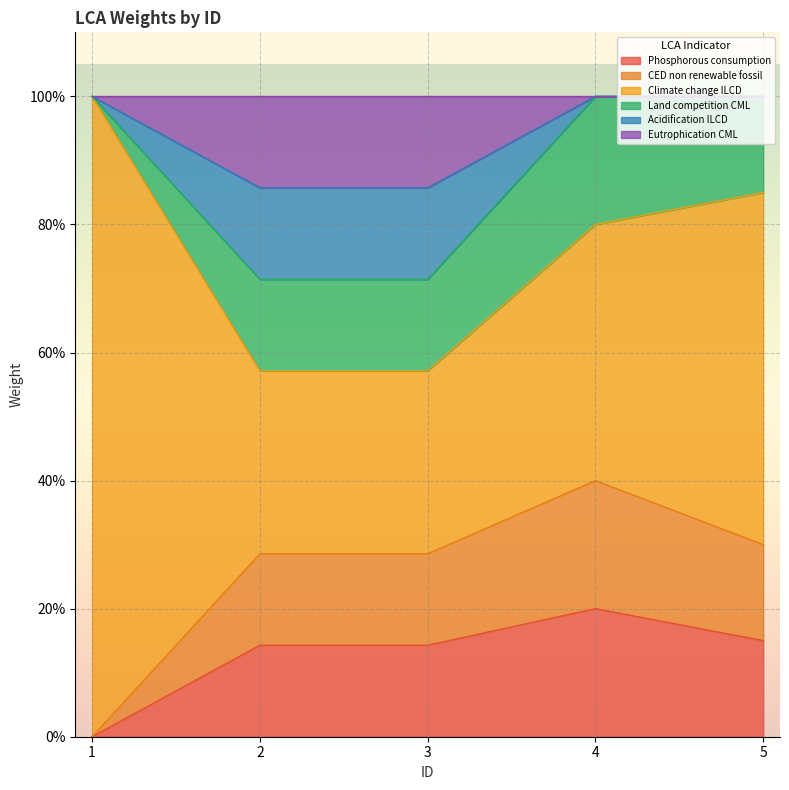

Does the chart display data point markers on the line(s)?

No